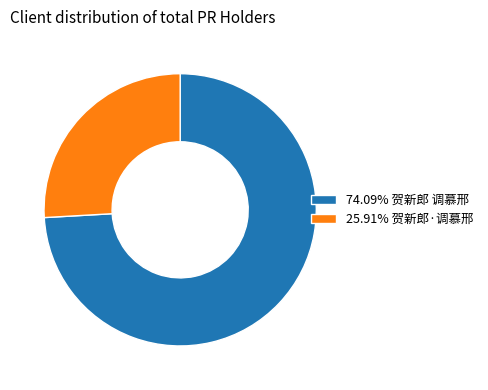

Is the sum of 74.09% 贺新郎 调慕邢 and 25.91% 贺新郎·调慕邢 greater than half?

Yes